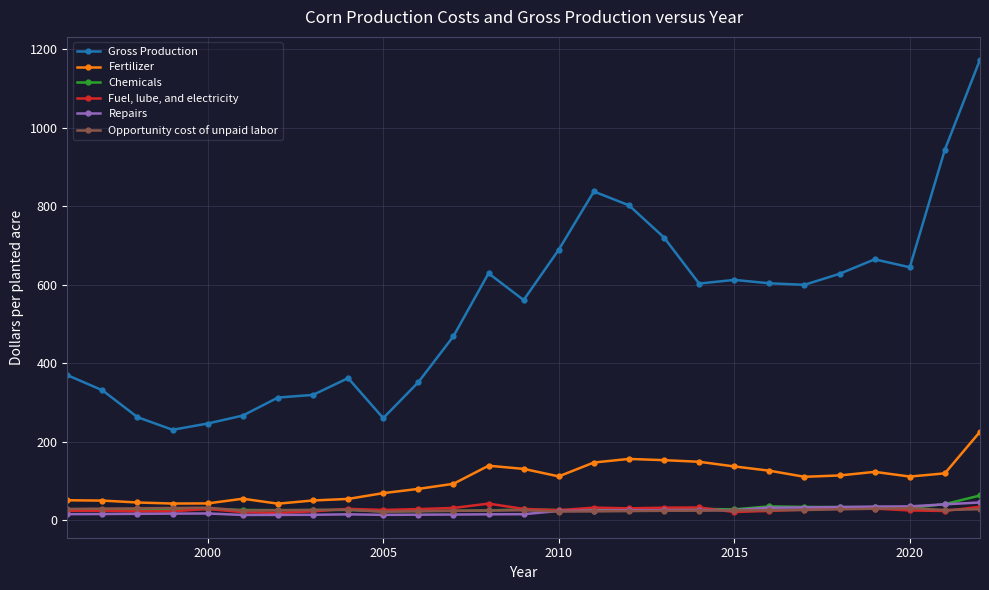

What is the minimum value shown in the chart?

13.8